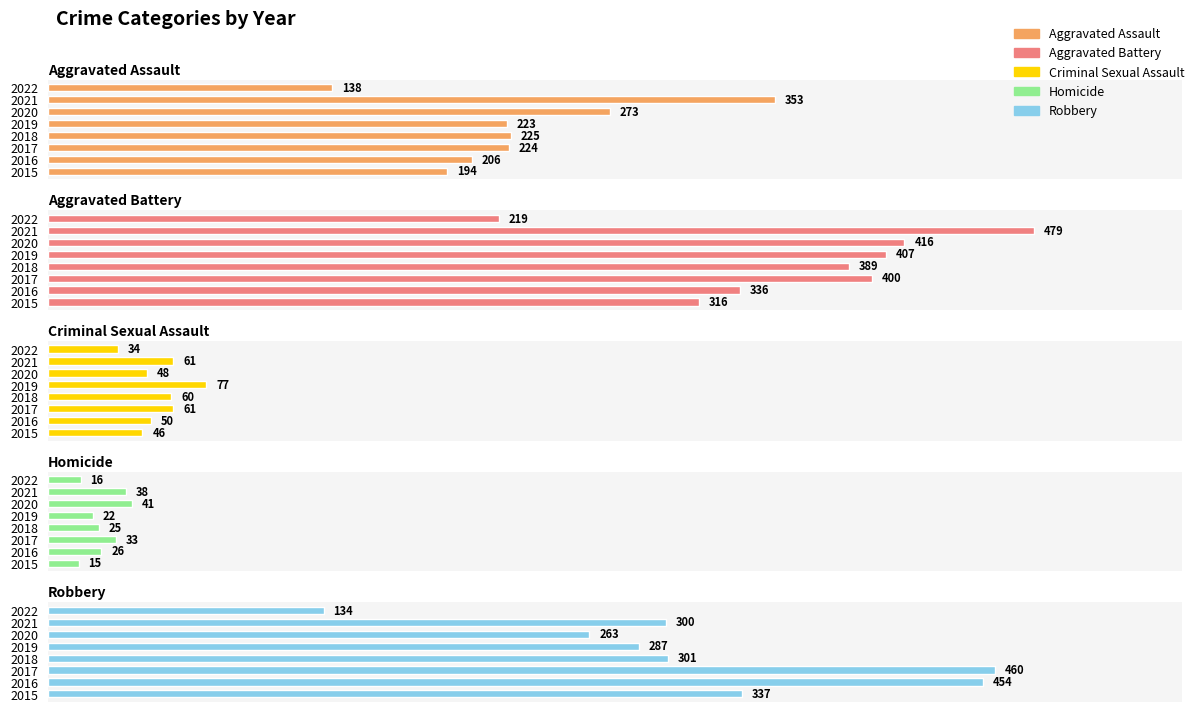

How many data points does each series have?

8